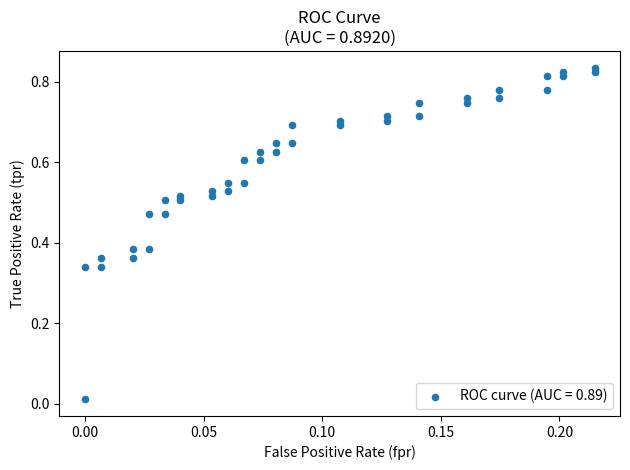

Count the number of points in this scatter plot.

40